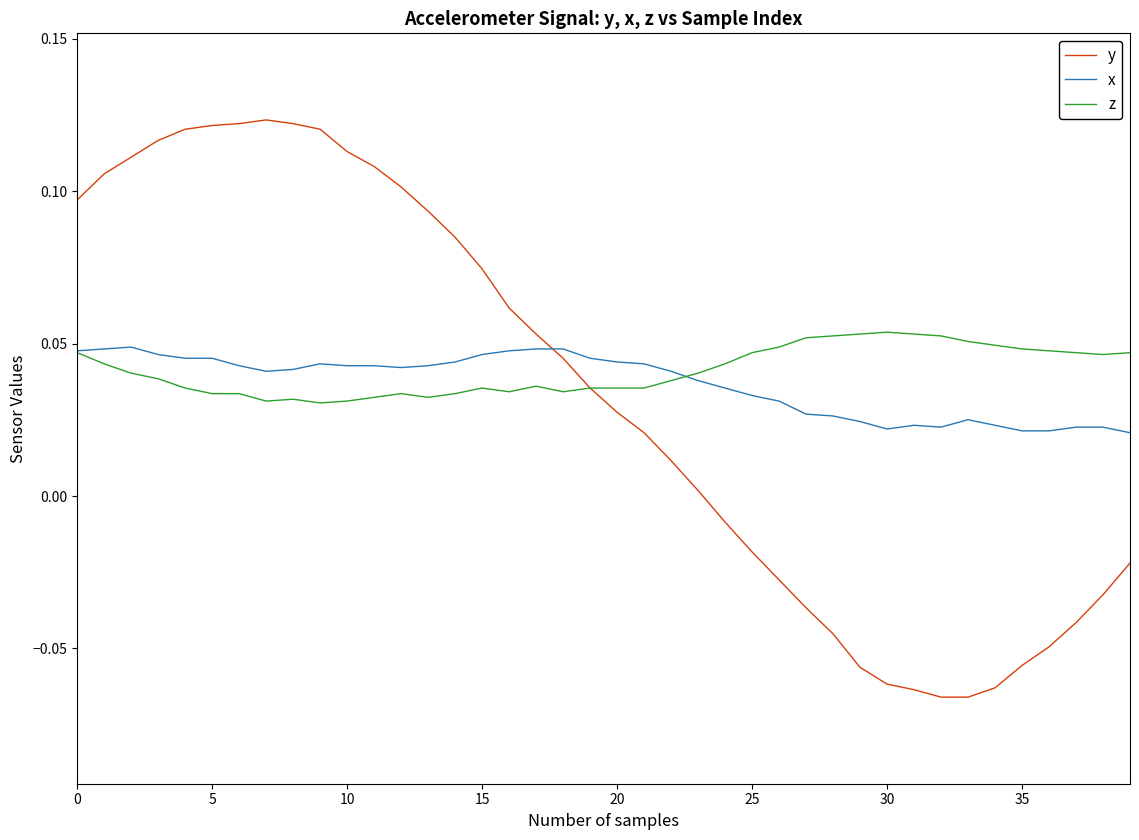

True or false: x and y cross at least once.

True